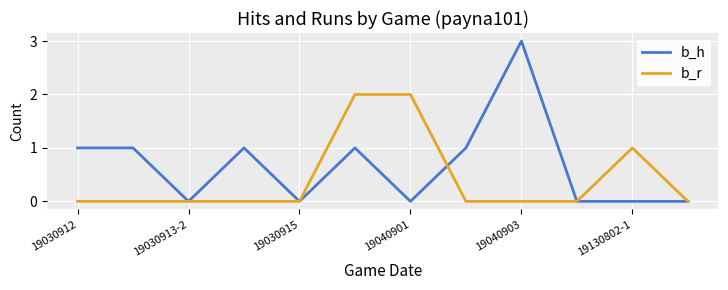

List the series in order of their overall mean, lowest first.

b_r, b_h